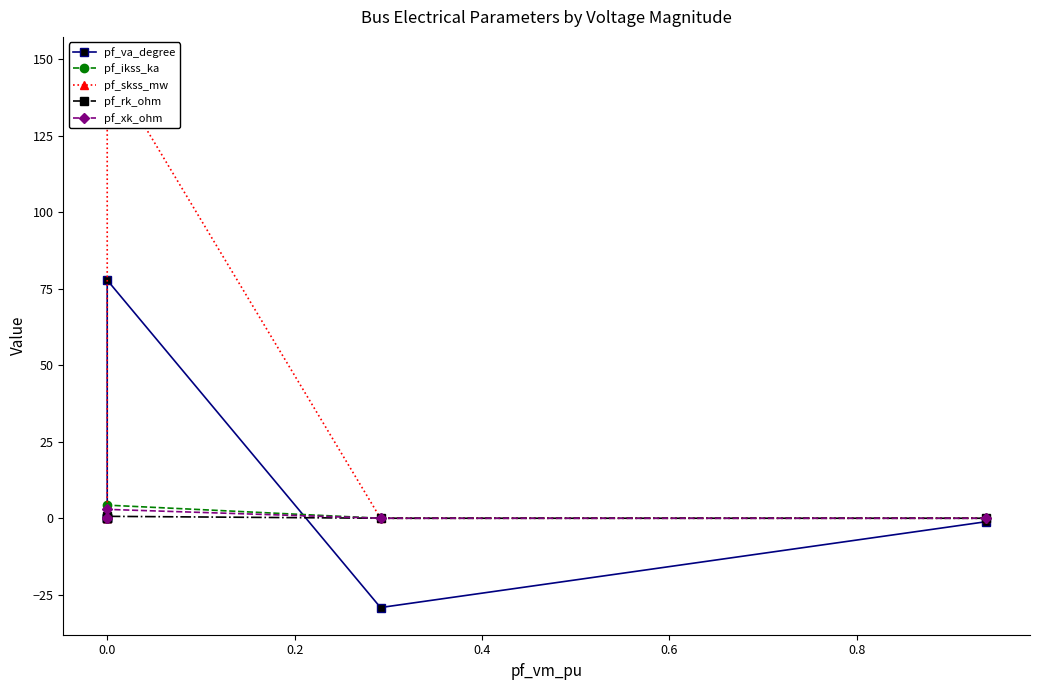

The value of pf_ikss_ka at 0.0 is 6.2. True or false?

False